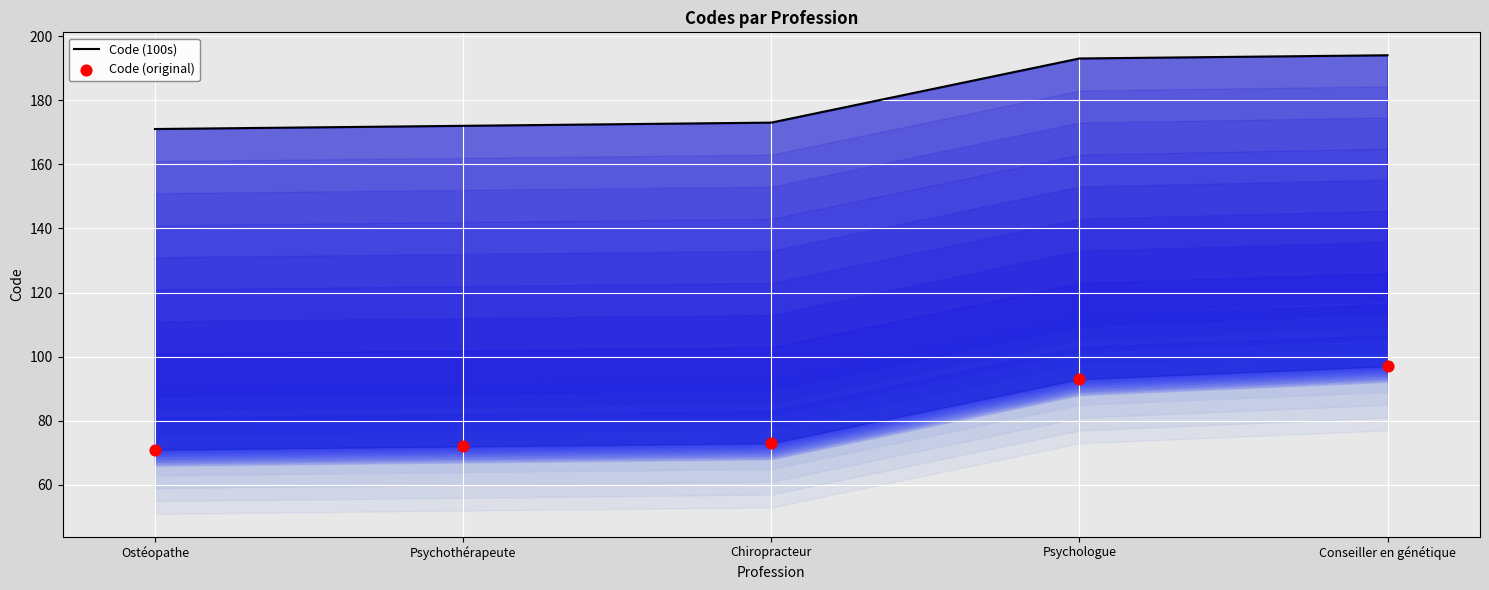

What is the total value across all series at Psychologue?

286